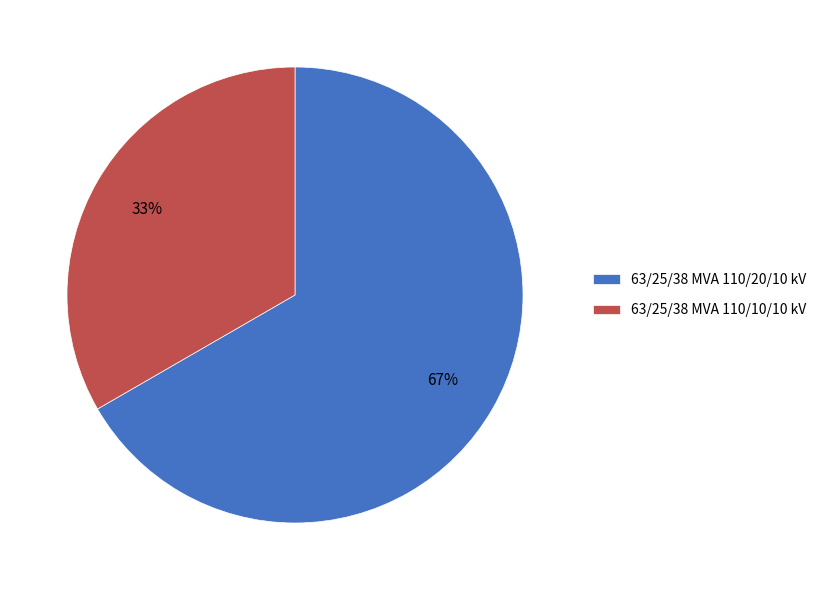

Is the sum of 63/25/38 MVA 110/10/10 kV and 63/25/38 MVA 110/20/10 kV greater than half?

Yes